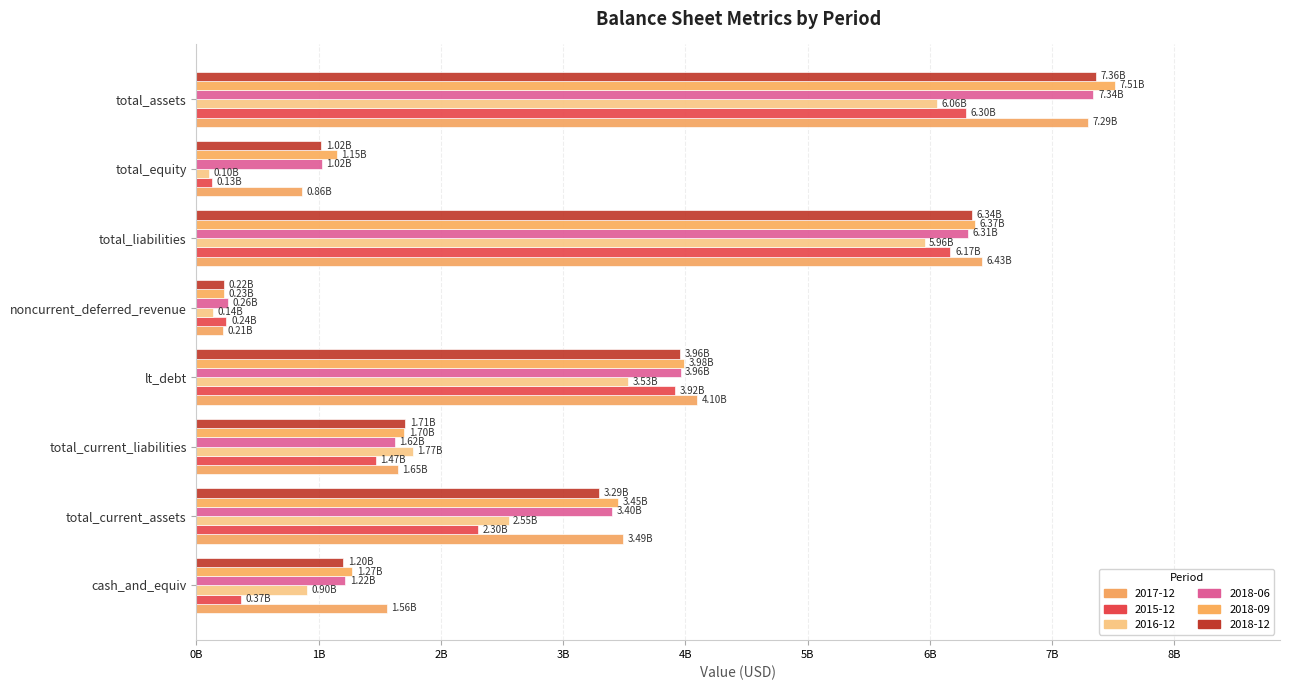

What is the difference between the highest and lowest values at total_equity?

1042000000